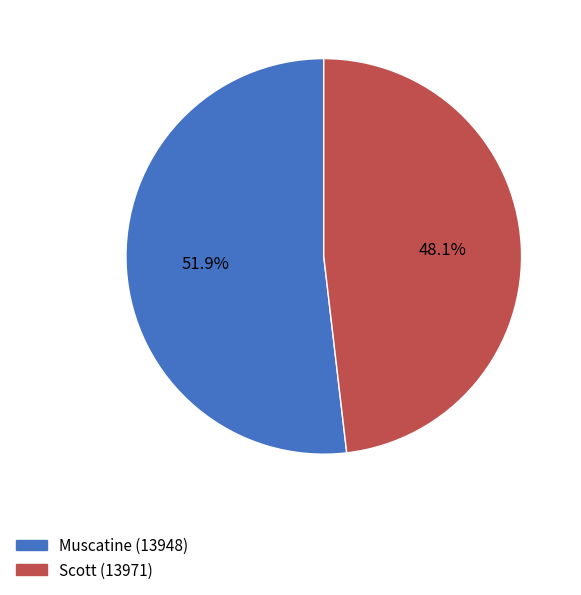

True or false: Muscatine (13948) accounts for 52% of the total.

True